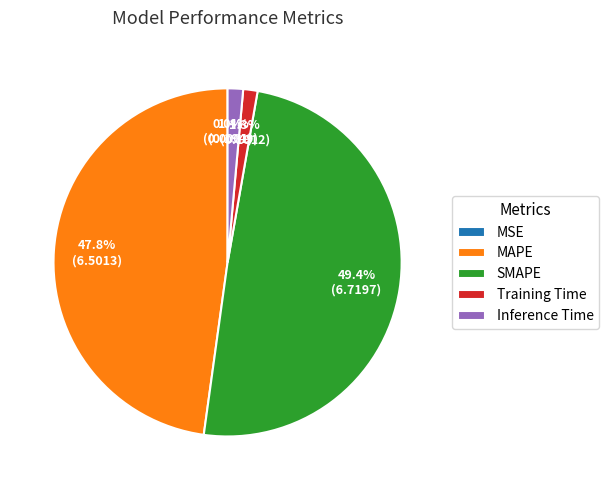

Is there a majority slice in this chart?

No